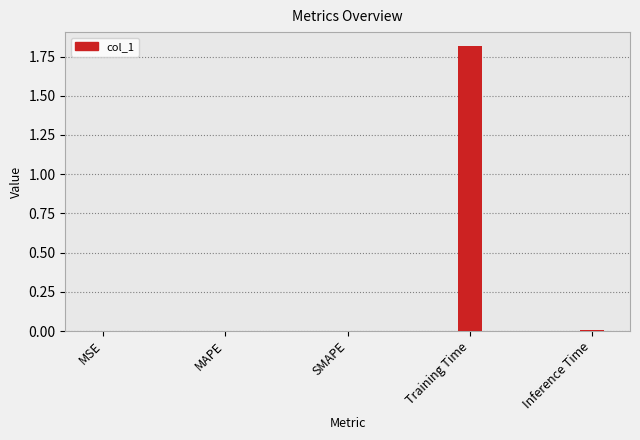

The value at Inference Time is 0.0. True or false?

True